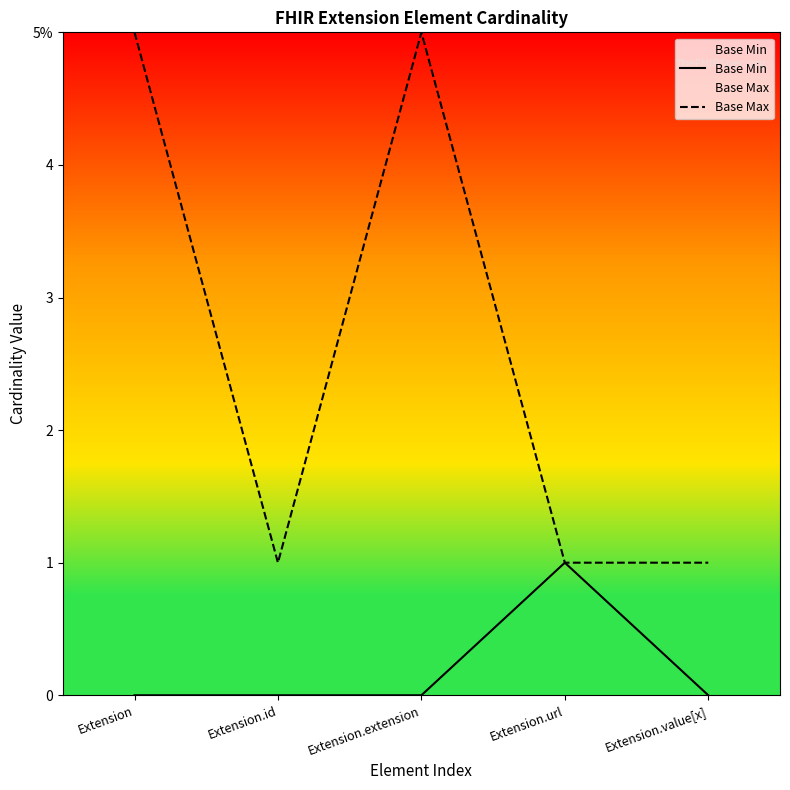

How many interior local valleys does the Base Max series have?

1